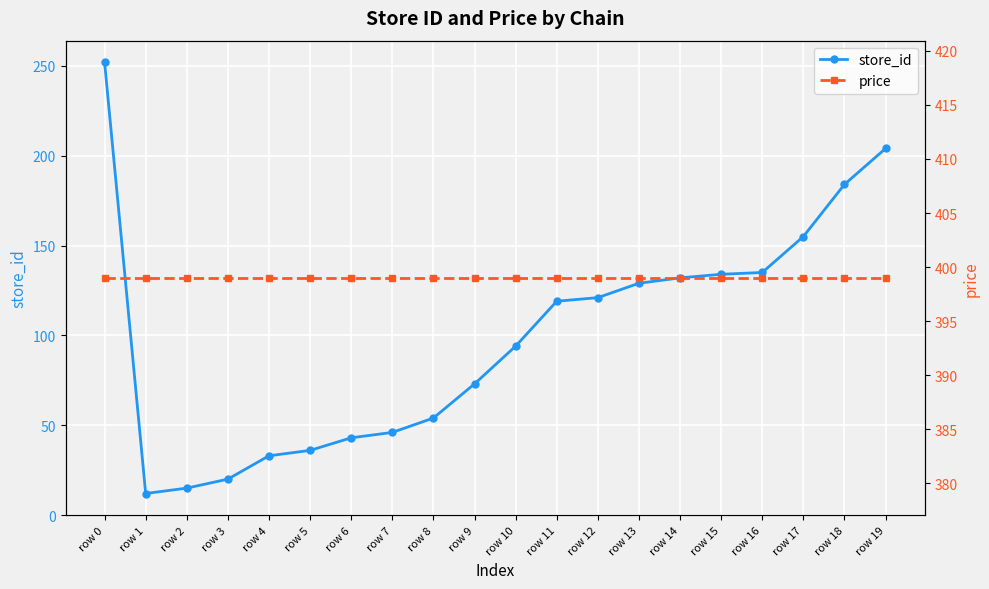

True or false: price and store_id cross at least once.

False